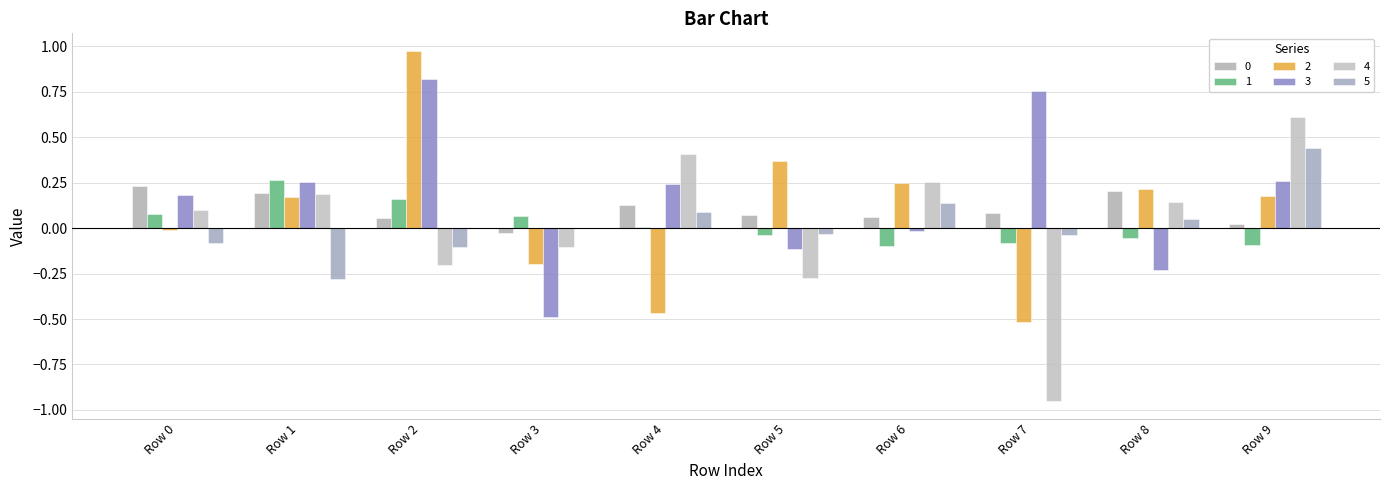

What is the difference between the maximum and minimum values in the 0 series?

0.3